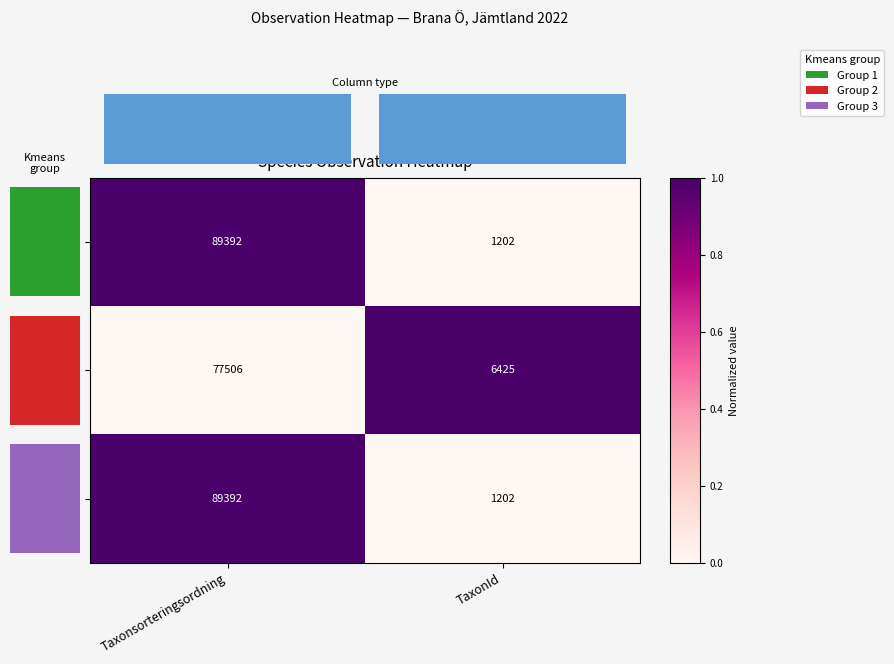

What value does the 102960024 series have at Taxonsorteringsordning?

1.0